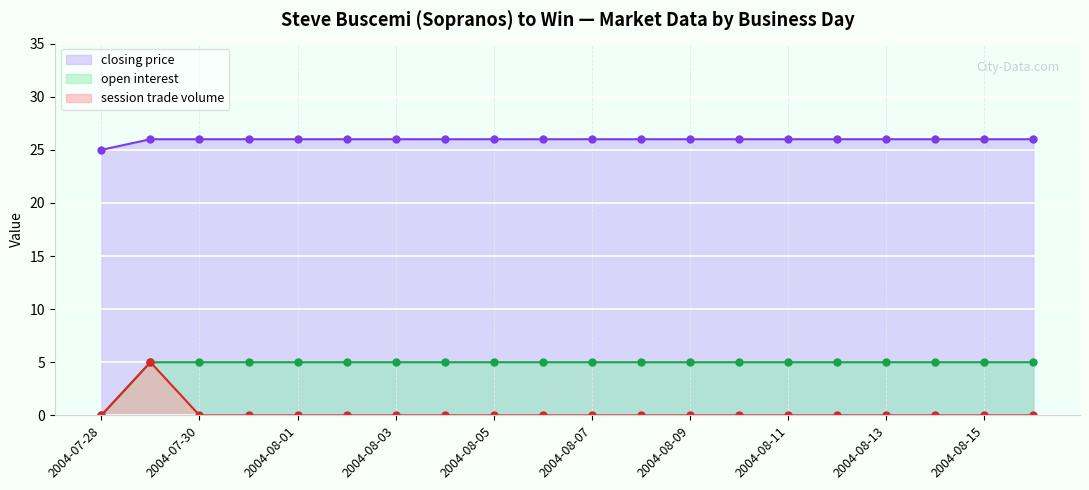

Is the value of closing price at 2004-08-13 greater than the value of session trade volume at 2004-08-06?

Yes